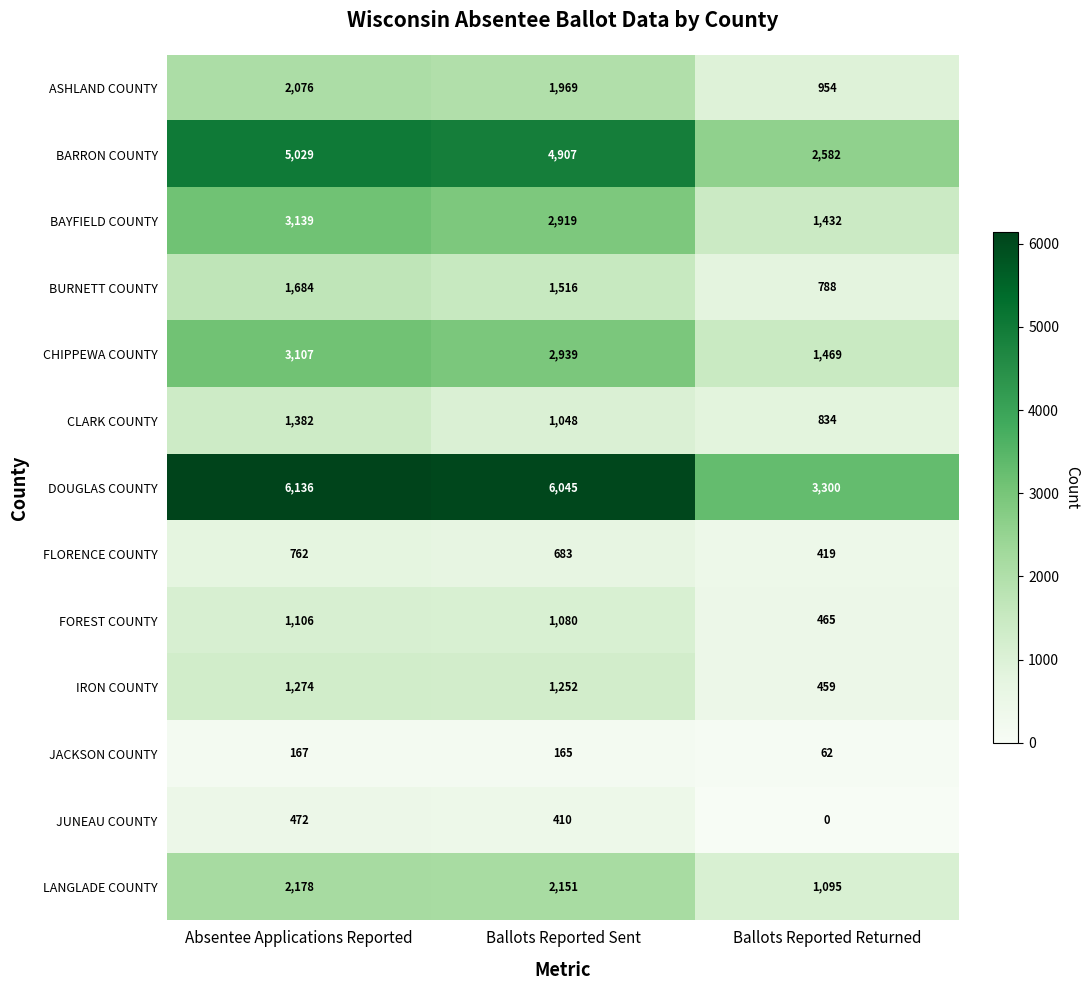

At how many categories does at least one series exceed 3150?

3